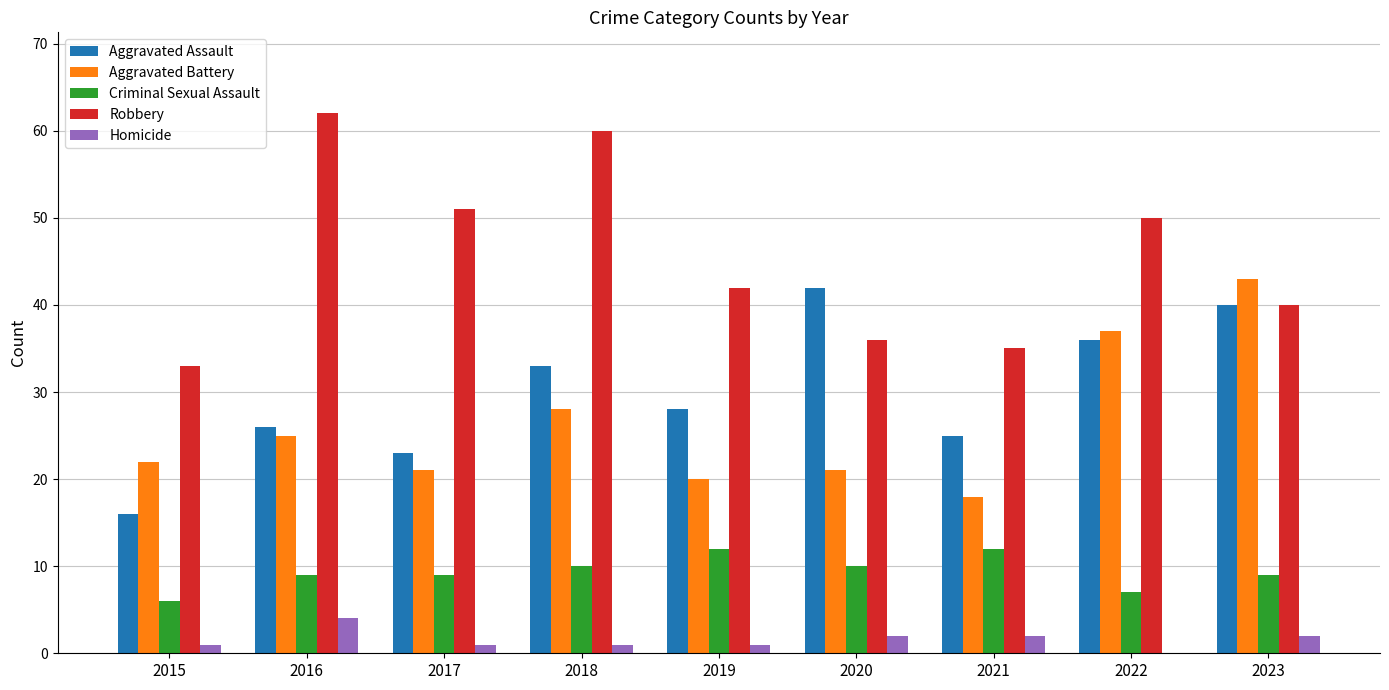

Reading left to right, what are all the values shown in this chart?

Aggravated Assault: 16	26	23	33	28	42	25	36	40
Aggravated Battery: 22	25	21	28	20	21	18	37	43
Criminal Sexual Assault: 6	9	9	10	12	10	12	7	9
Robbery: 33	62	51	60	42	36	35	50	40
Homicide: 1	4	1	1	1	2	2	0	2